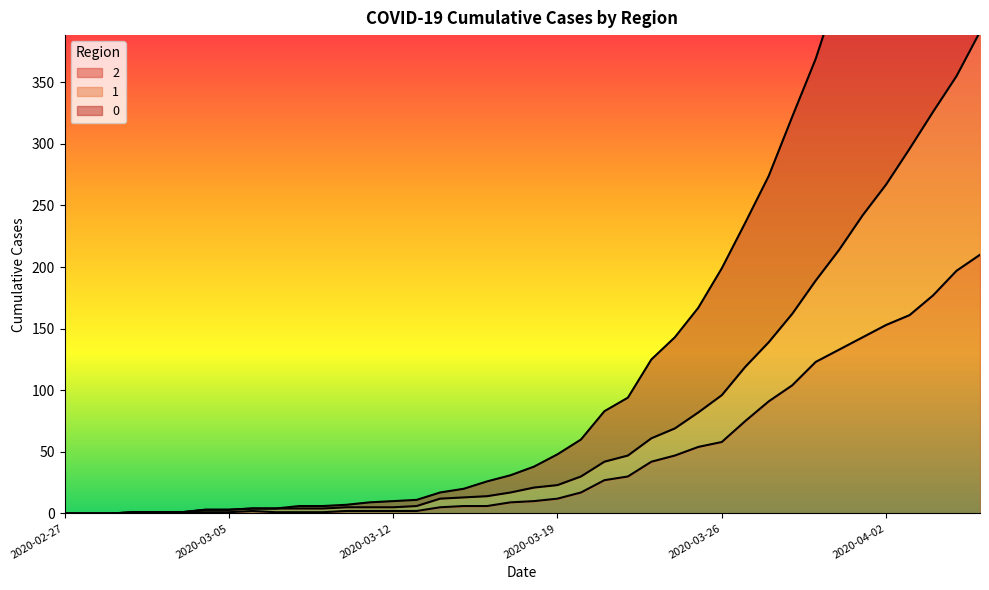

Which has a higher value, 2020-04-03 or 2020-03-12?

2020-04-03